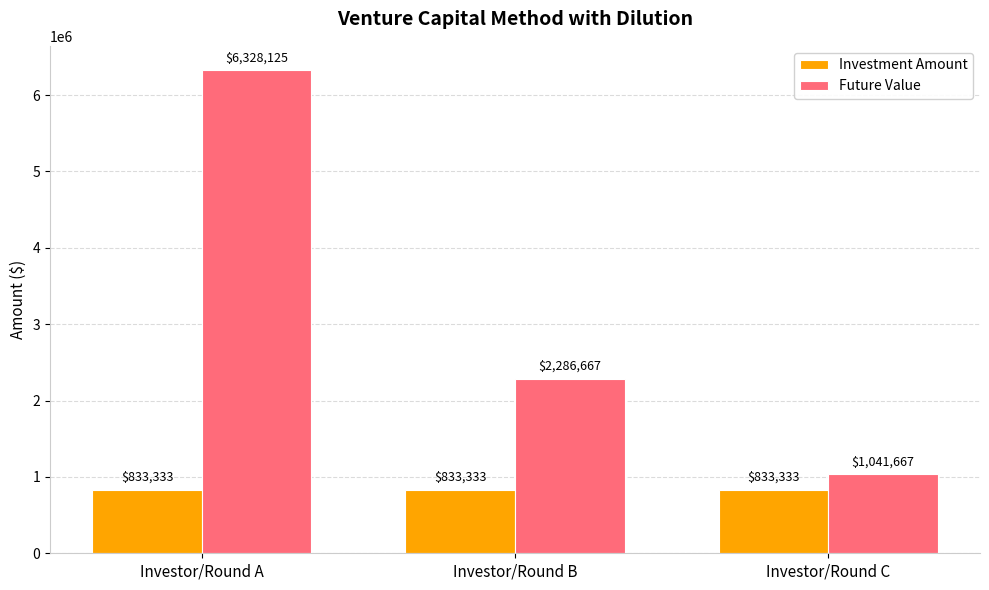

List the series in order of their peak value, lowest first.

Investment Amount, Future Value